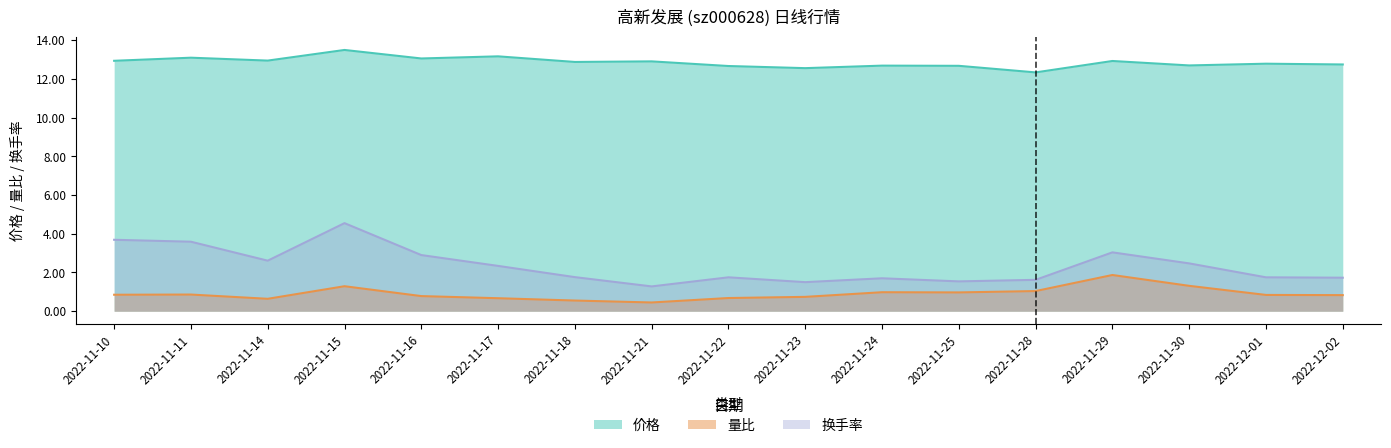

Rank the categories by 价格 value from highest to lowest.

2022-11-15, 2022-11-17, 2022-11-11, 2022-11-16, 2022-11-14, 2022-11-10, 2022-11-29, 2022-11-21, 2022-11-18, 2022-12-01, 2022-12-02, 2022-11-30, 2022-11-24, 2022-11-25, 2022-11-22, 2022-11-23, 2022-11-28